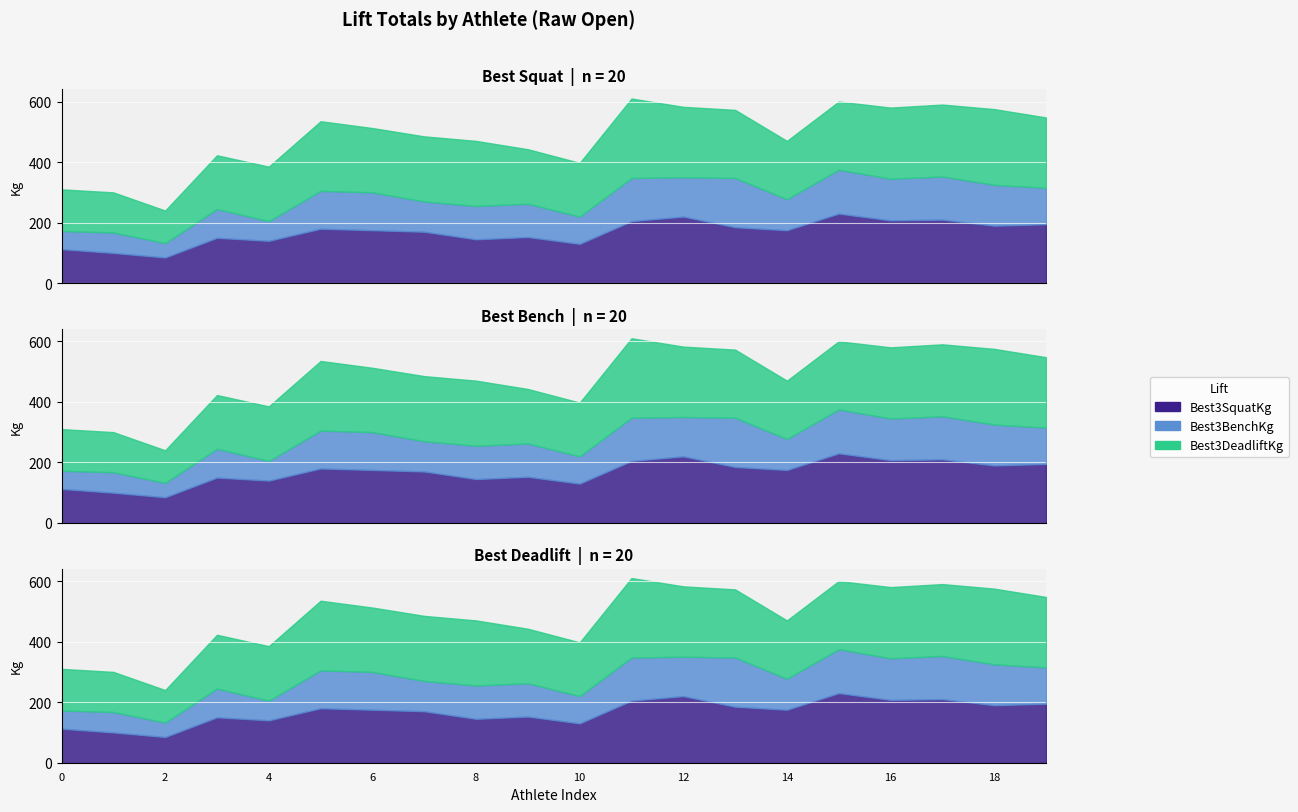

True or false: Best3DeadliftKg and Best3BenchKg cross at least once.

False